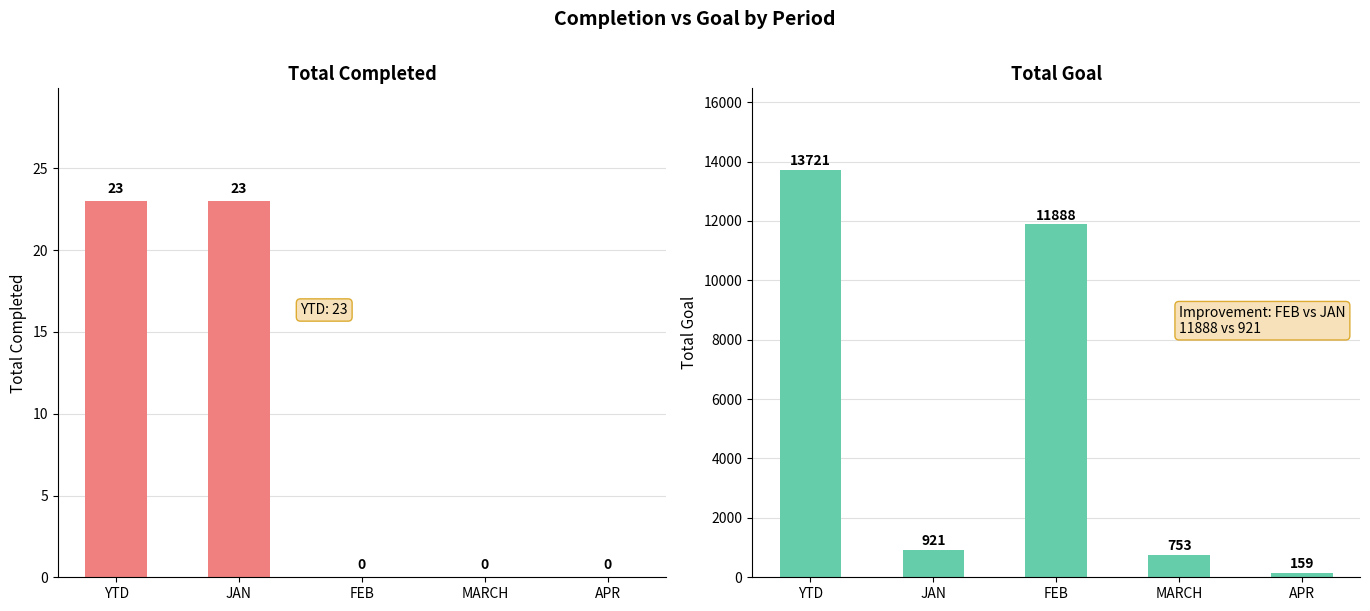

Which series has the widest spread of values?

Total Goal